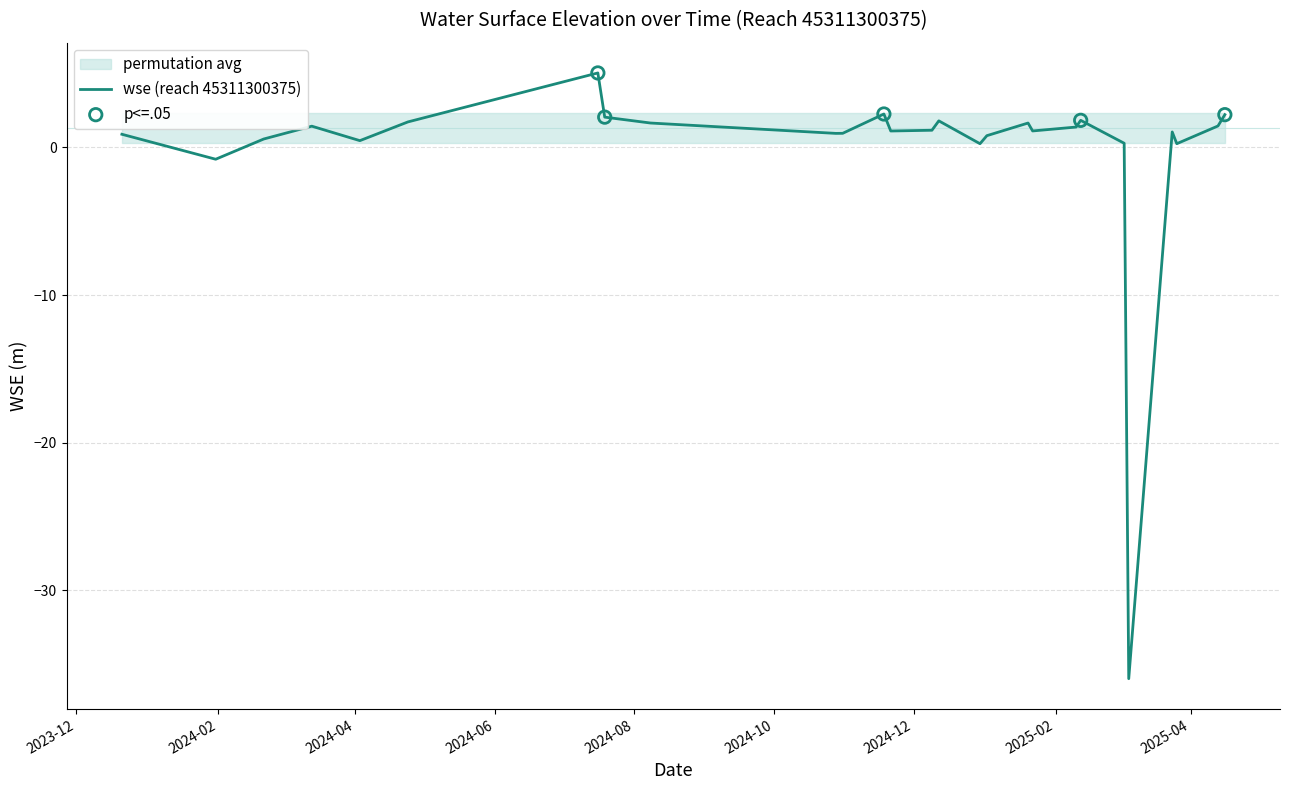

Which has a higher value, 2025-01-20 or 2024-12-30?

2025-01-20